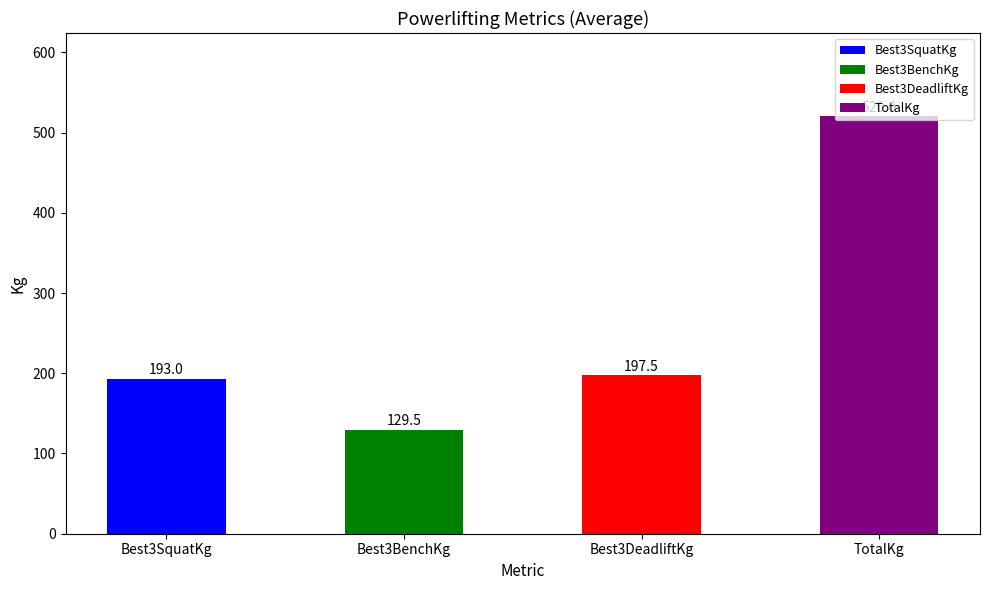

What is the value of the 1st bar from the left?

193.0